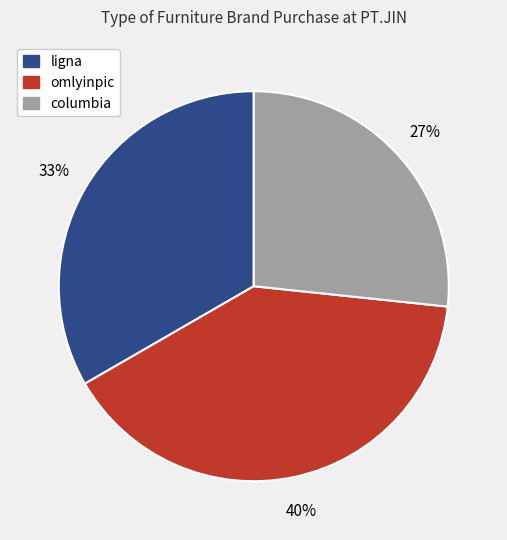

True or false: columbia accounts for 27% of the total.

True